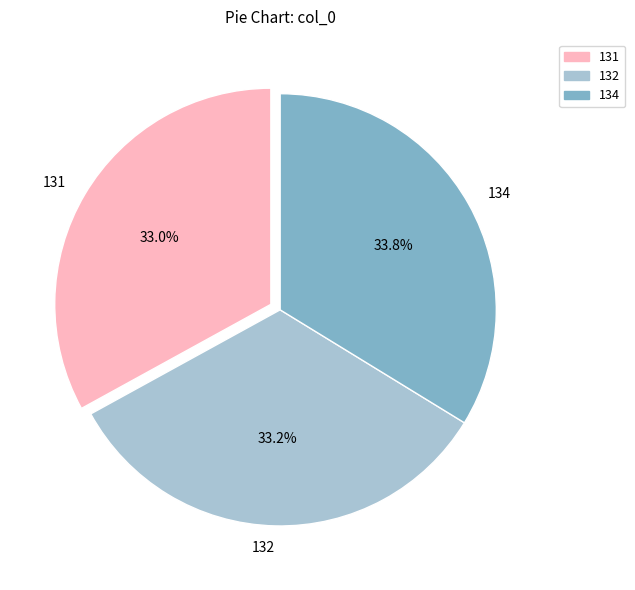

Count the number of slices in the pie.

3